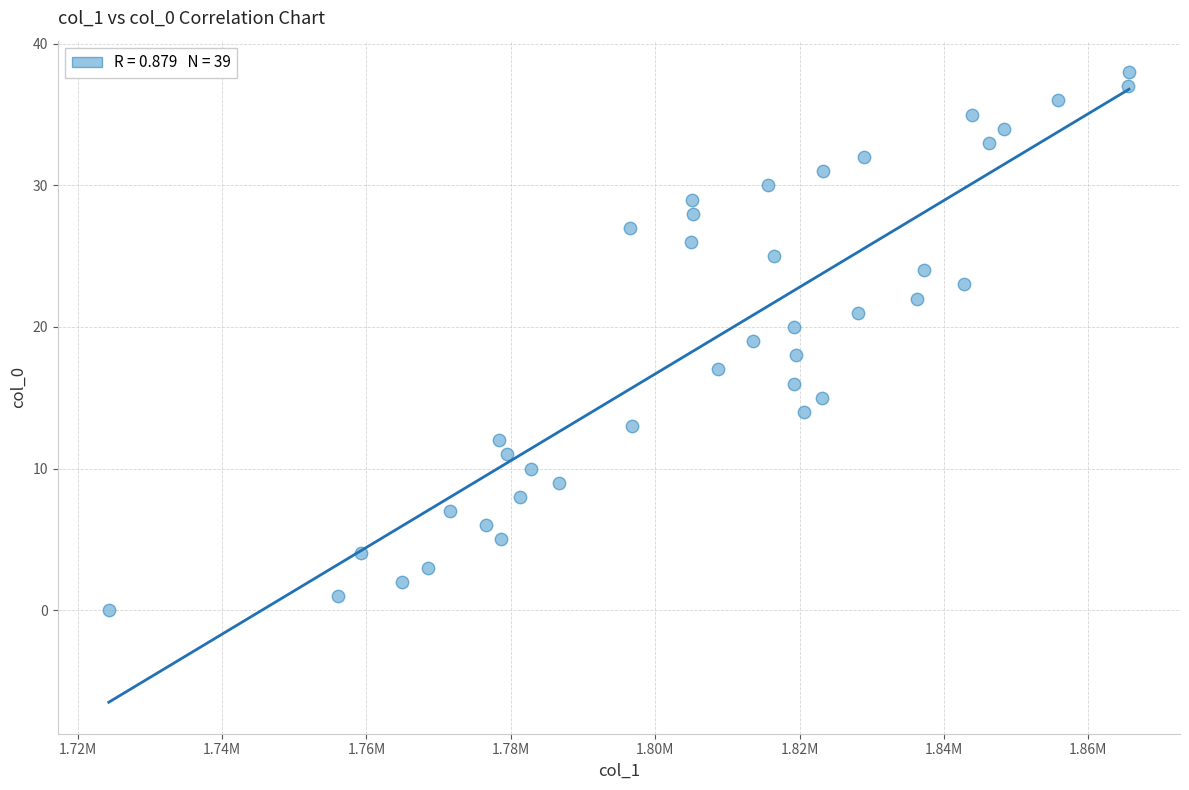

What is the range of Y values (max minus min)?

38